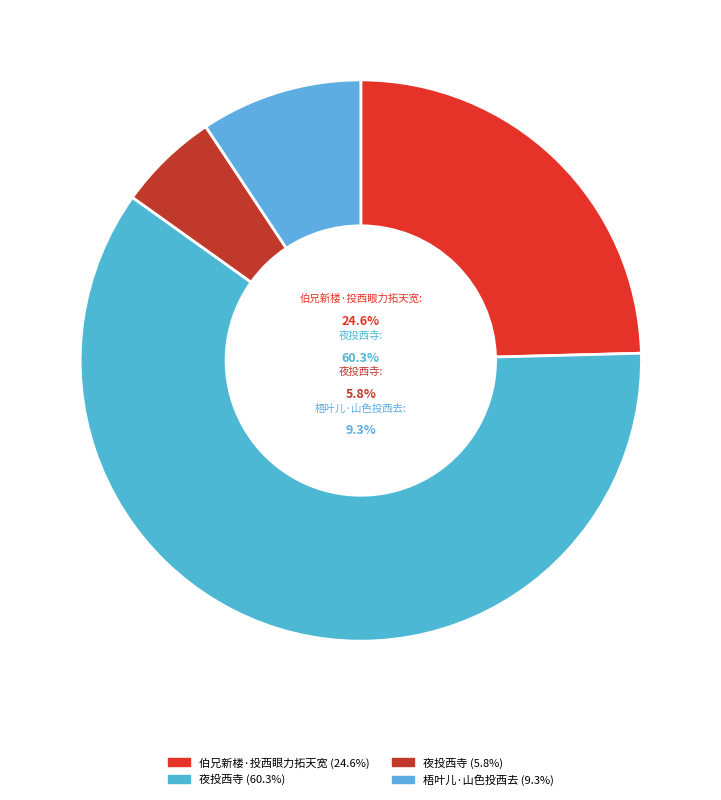

What is the total percentage of 夜投西寺 and 梧叶儿·山色投西去?

15.1%